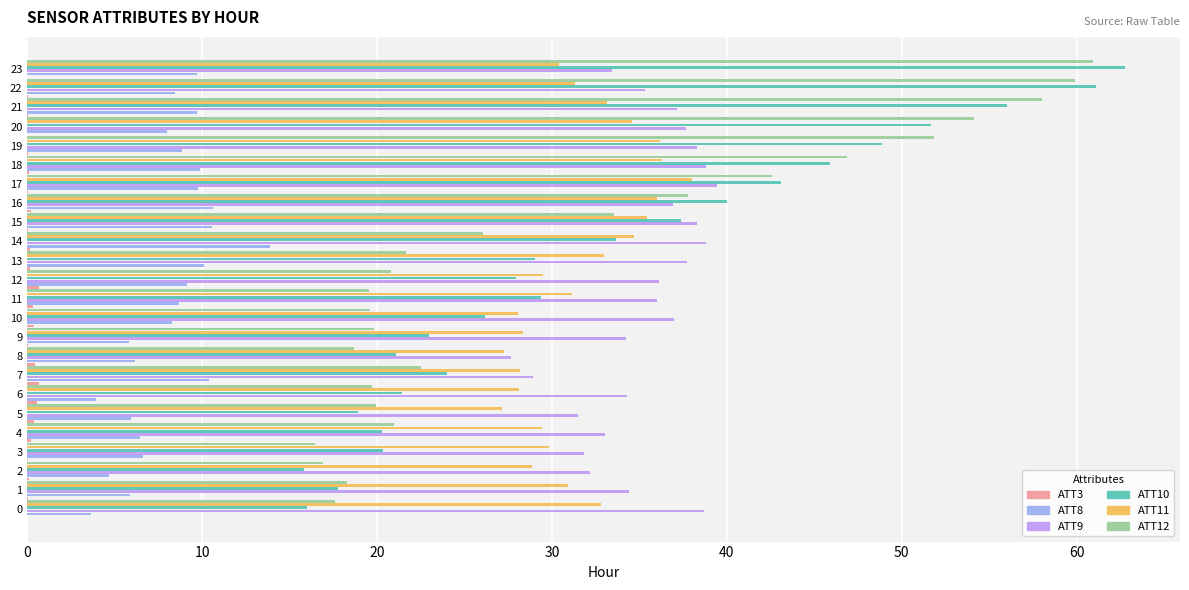

Which label corresponds to the largest value in the chart?

23